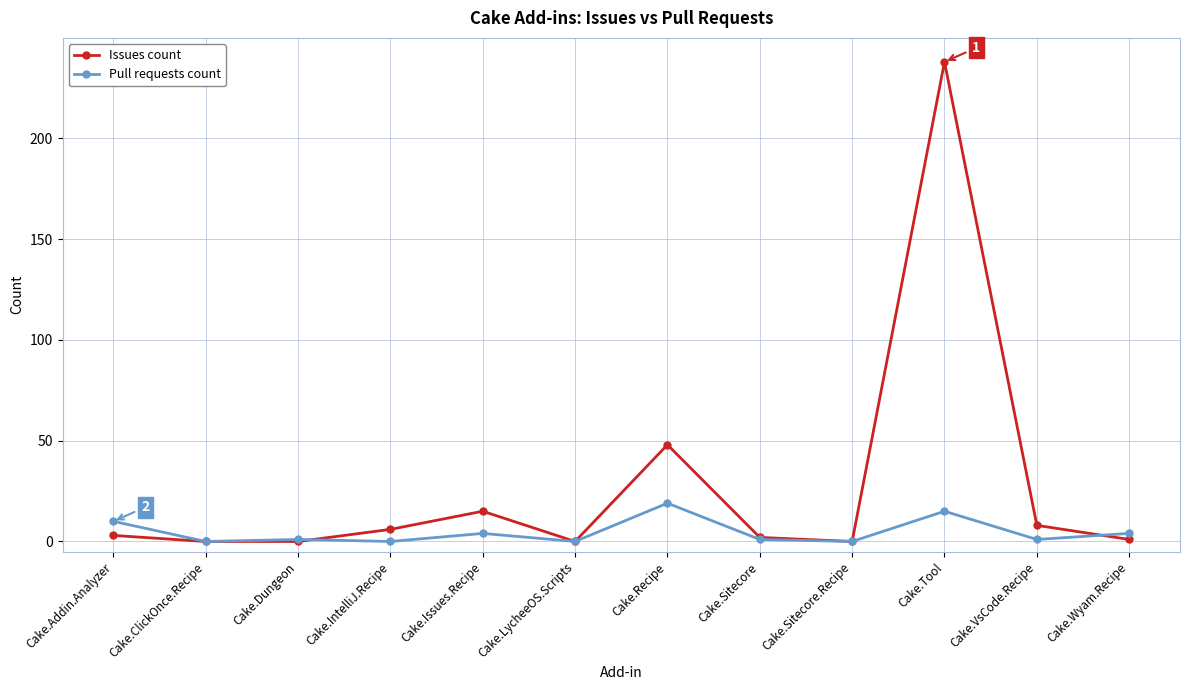

The value of Issues count at Cake.Dungeon is 123. True or false?

False